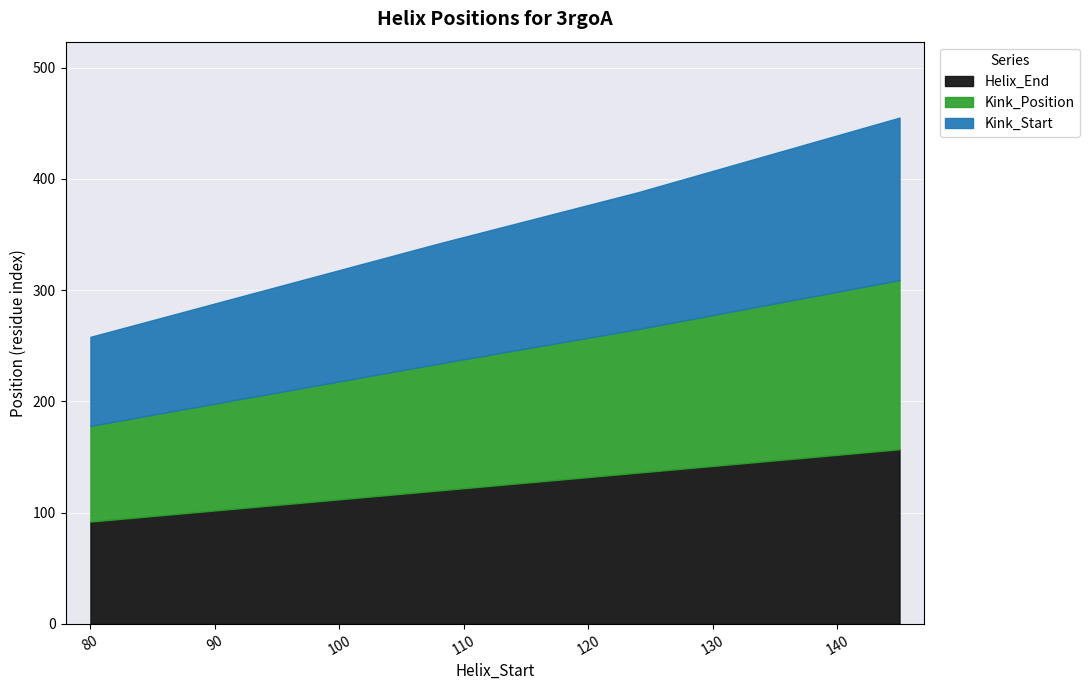

True or false: Kink_Position has a value of 214 at 3rgoA_124.

False